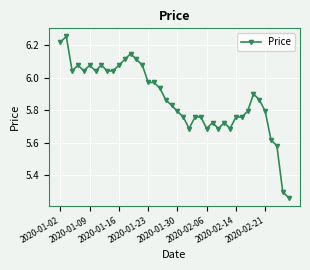

What is the difference between the maximum and minimum values?

1.0